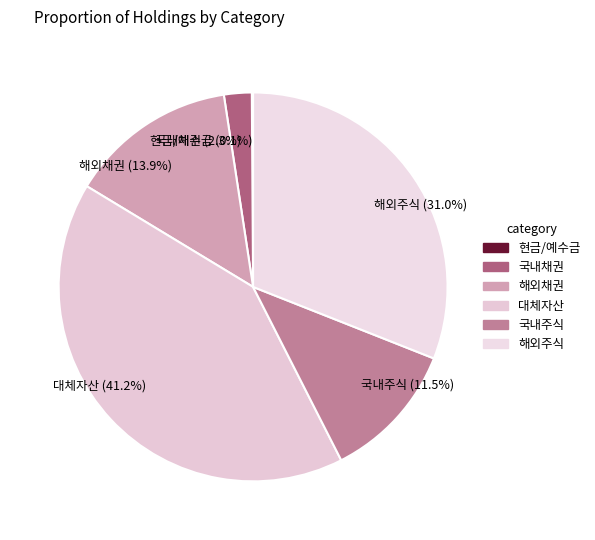

Is there a majority slice in this chart?

No